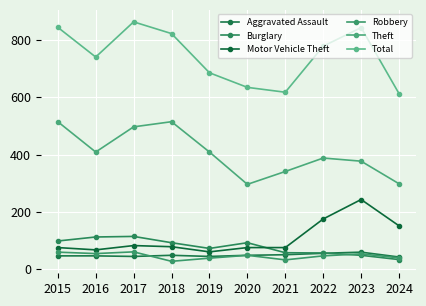

True or false: Aggravated Assault has more than 2 interior local peaks.

False